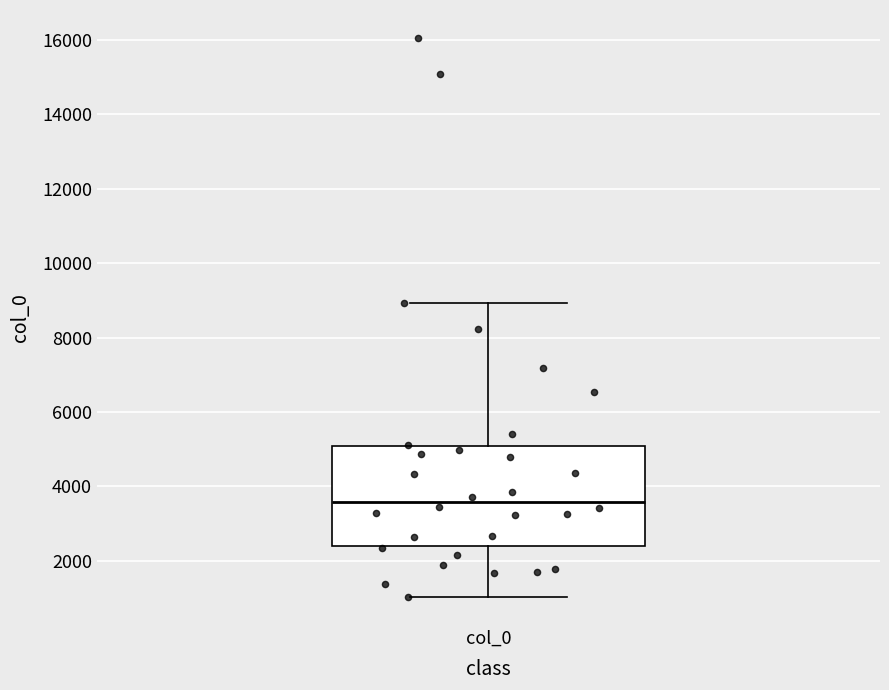

Where is the lower edge of the box for col_0 on the y-axis? The values are not printed on the chart, so give them approximately, as read against the axis.

2400